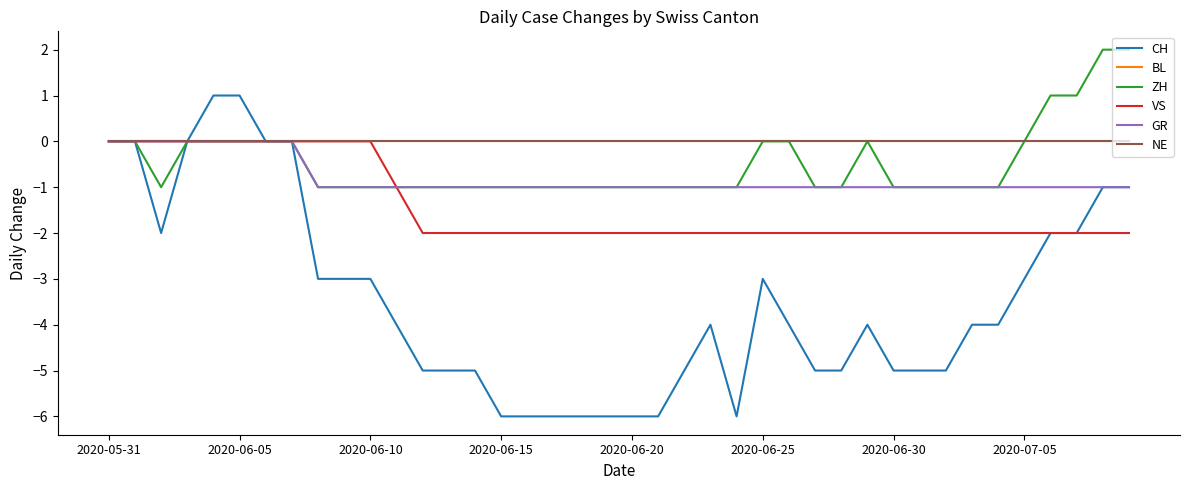

Does the chart have visible grid lines?

No